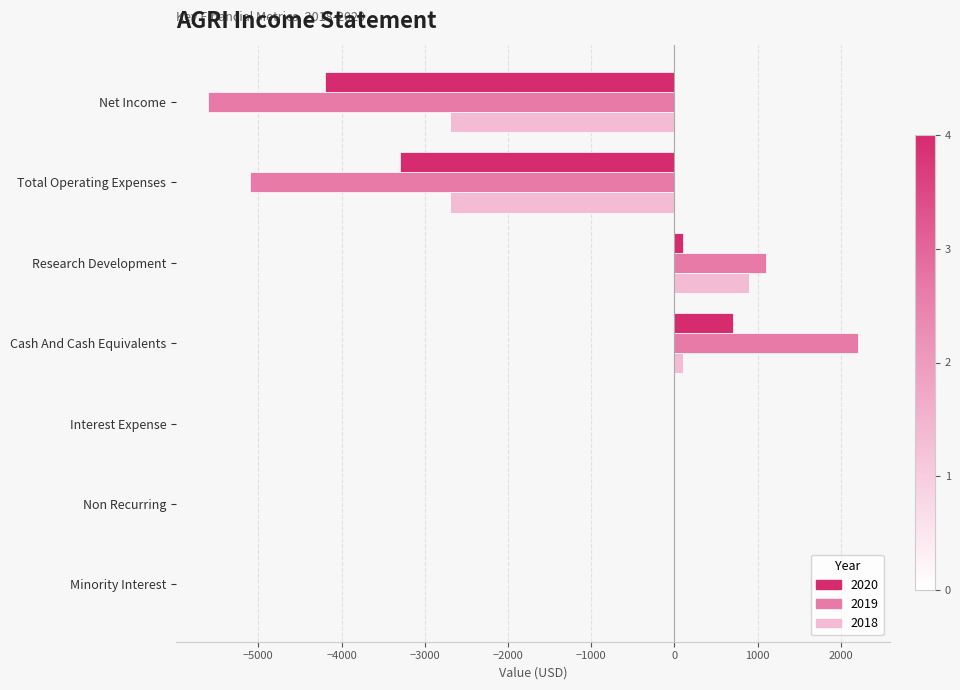

The 2019 series shows 0 at Non Recurring. True or false?

True